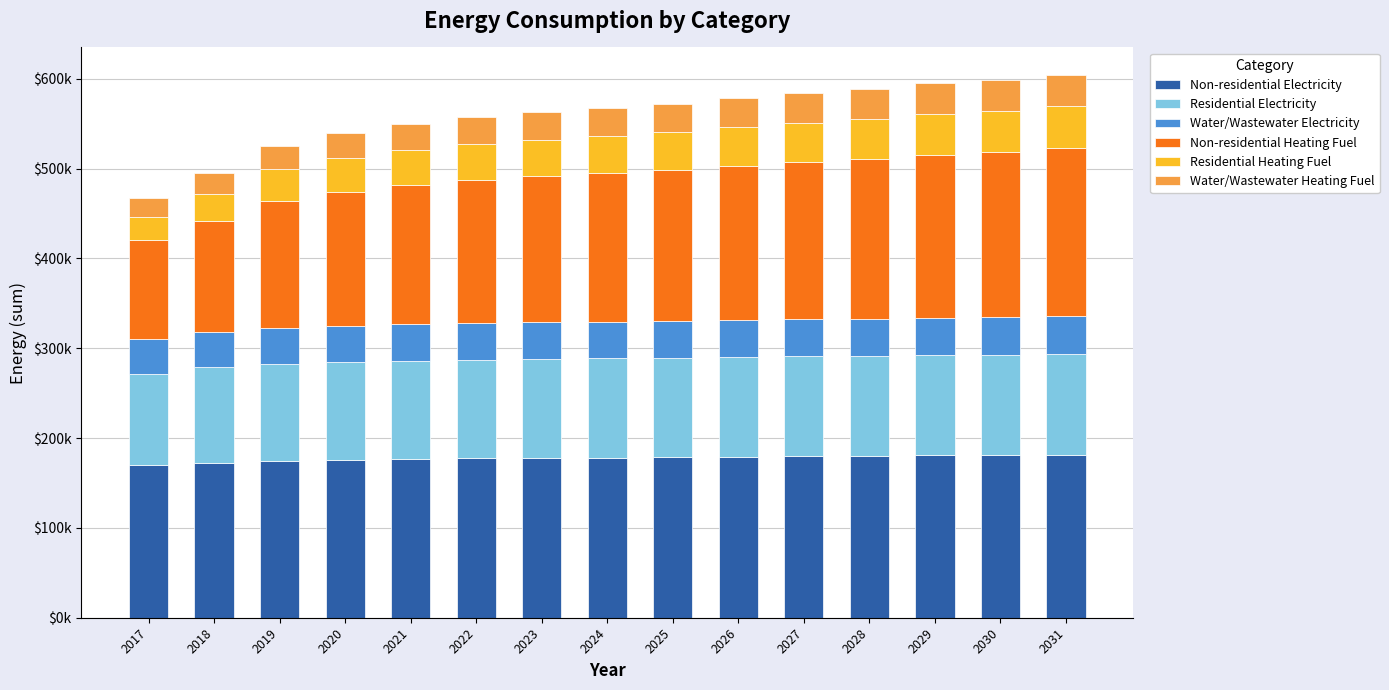

What value does the Non-residential Electricity series have at 2019?

174625.8